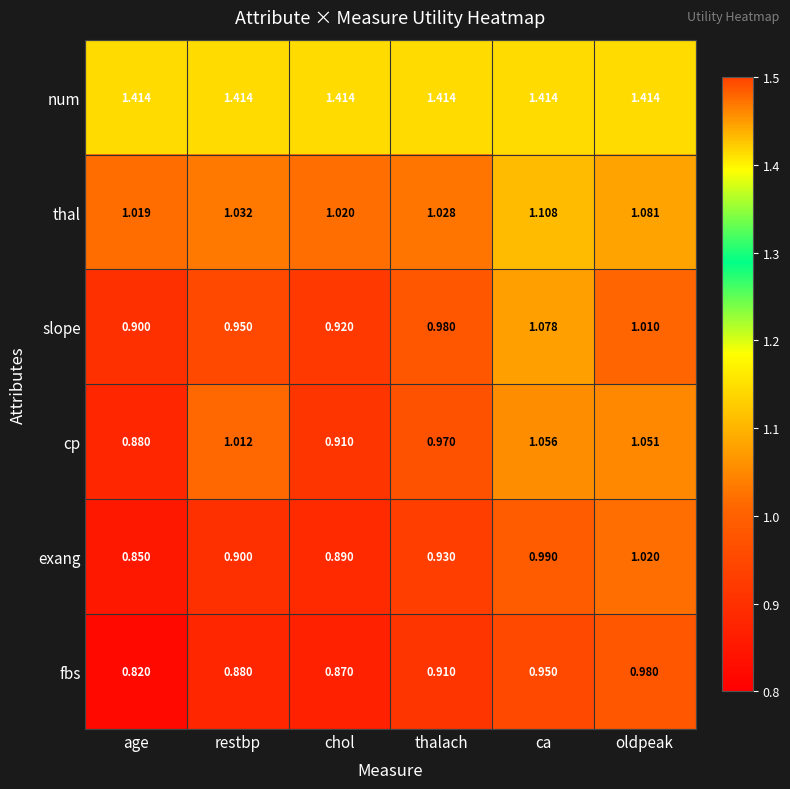

At how many categories does at least one series exceed 0?

6